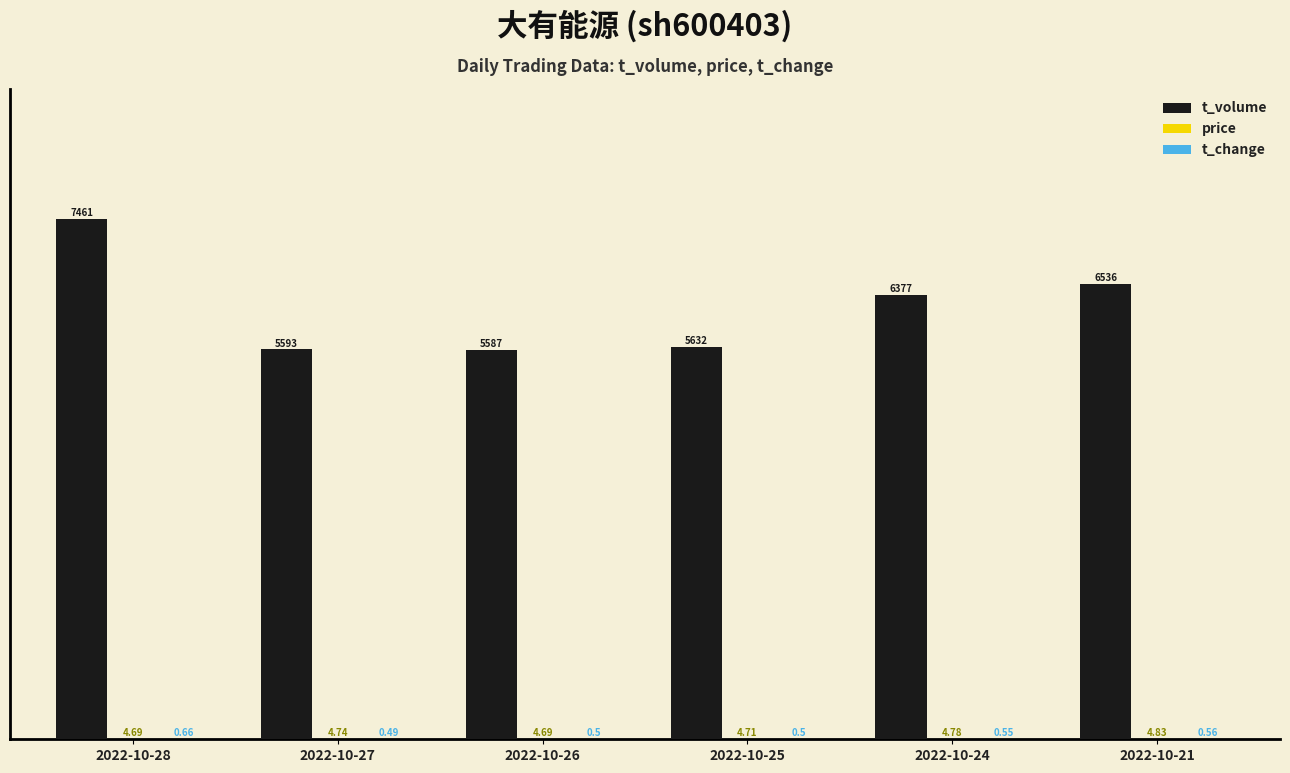

Reading left to right, extract all data points from this chart.

t_volume: 100.0	75.0	74.9	75.5	85.5	87.6
price: 0.1	0.1	0.1	0.1	0.1	0.1
t_change: 0.0	0.0	0.0	0.0	0.0	0.0